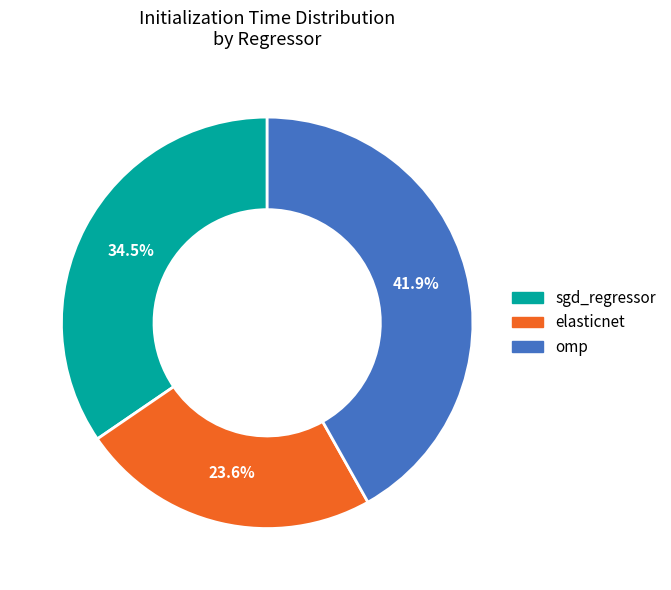

Which slice is the largest?

omp